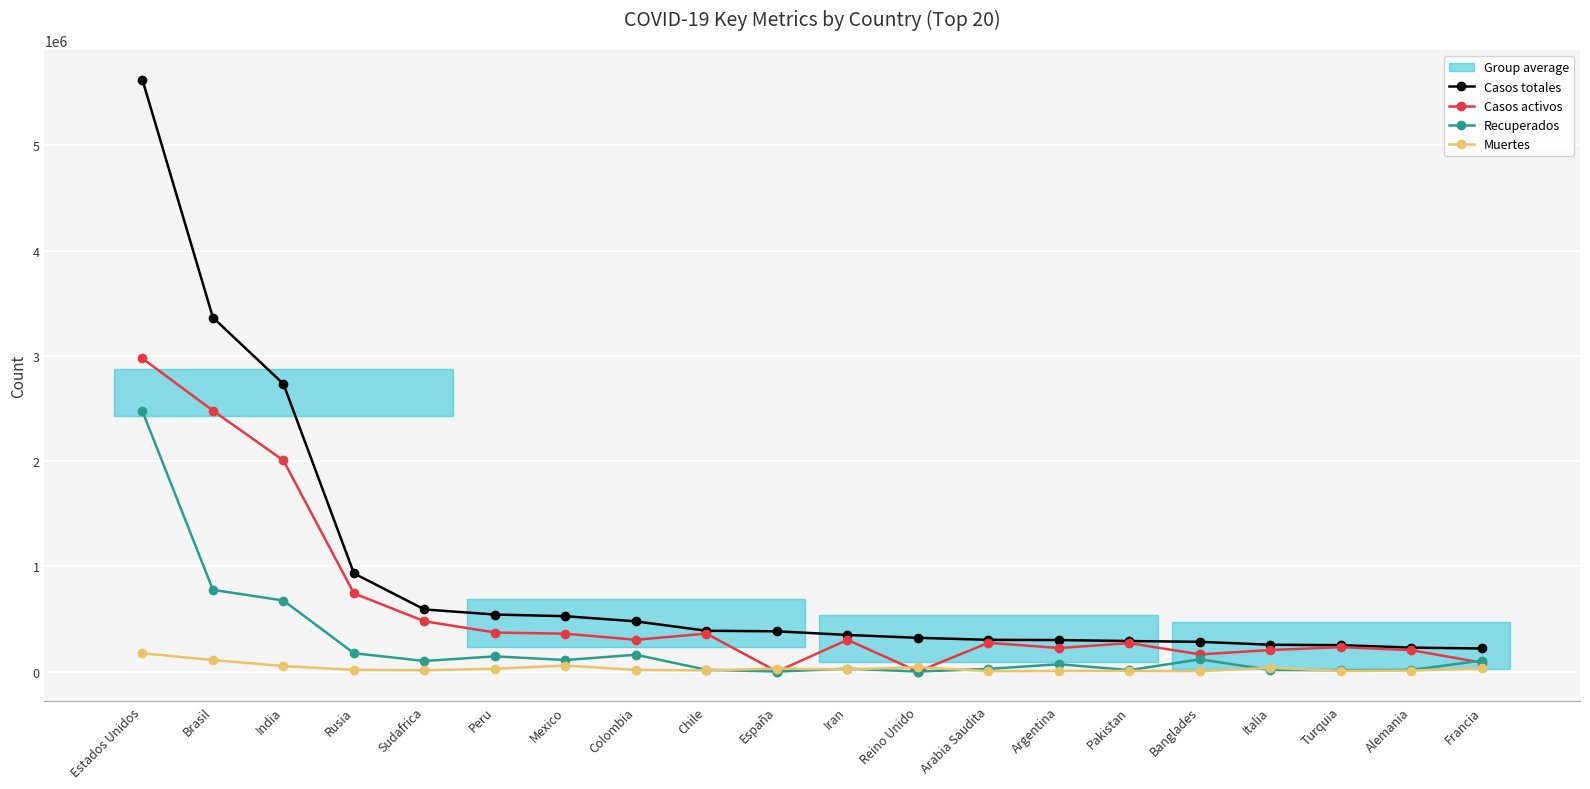

Which series has the largest total across all categories?

Casos totales